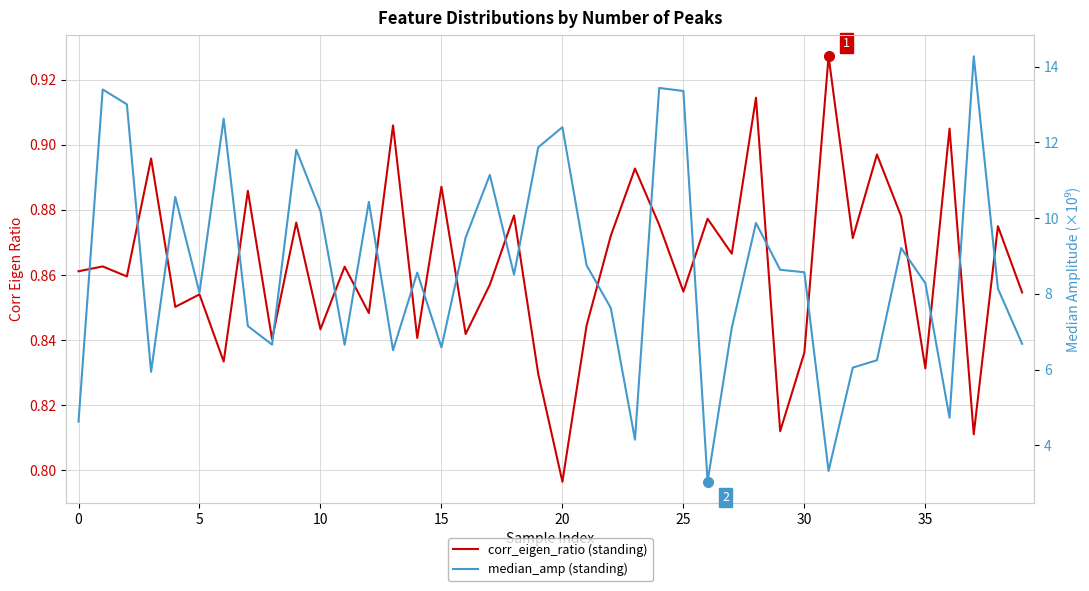

Which series changed the most between 17 and 20?

median_amp (standing)